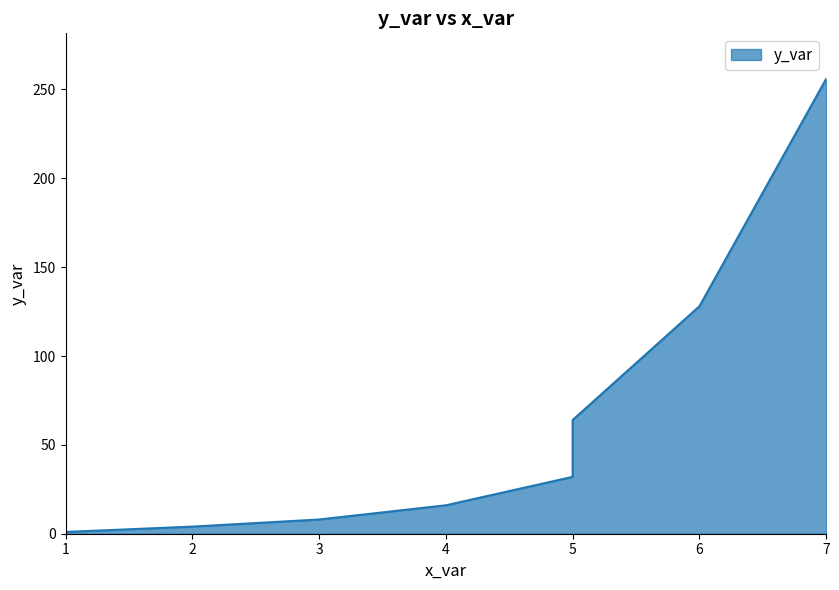

Reading left to right, what are all the values shown in this chart?

1=1	2=4	3=8	4=16	5=32	5=64	6=128	7=256